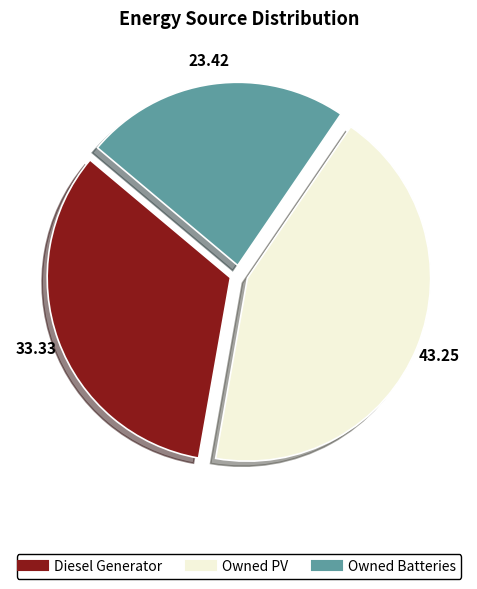

Between Diesel Generator and Owned PV, which is larger?

Owned PV